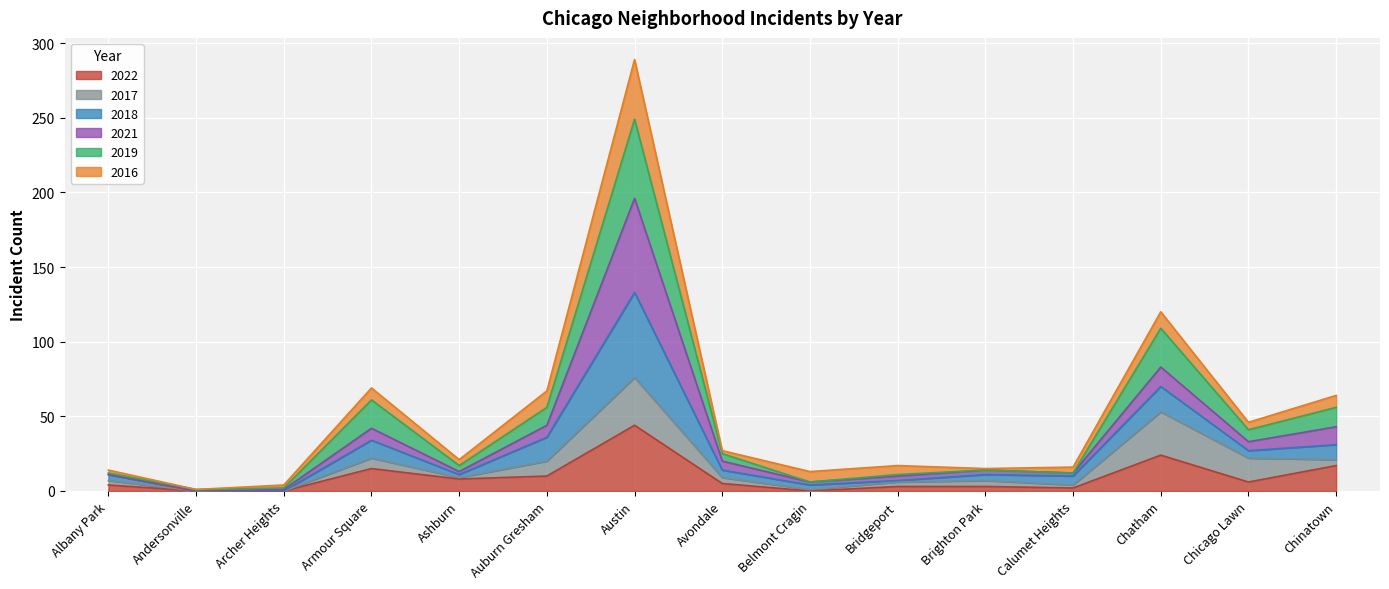

What is the label of the 3rd point from the right?

Chatham